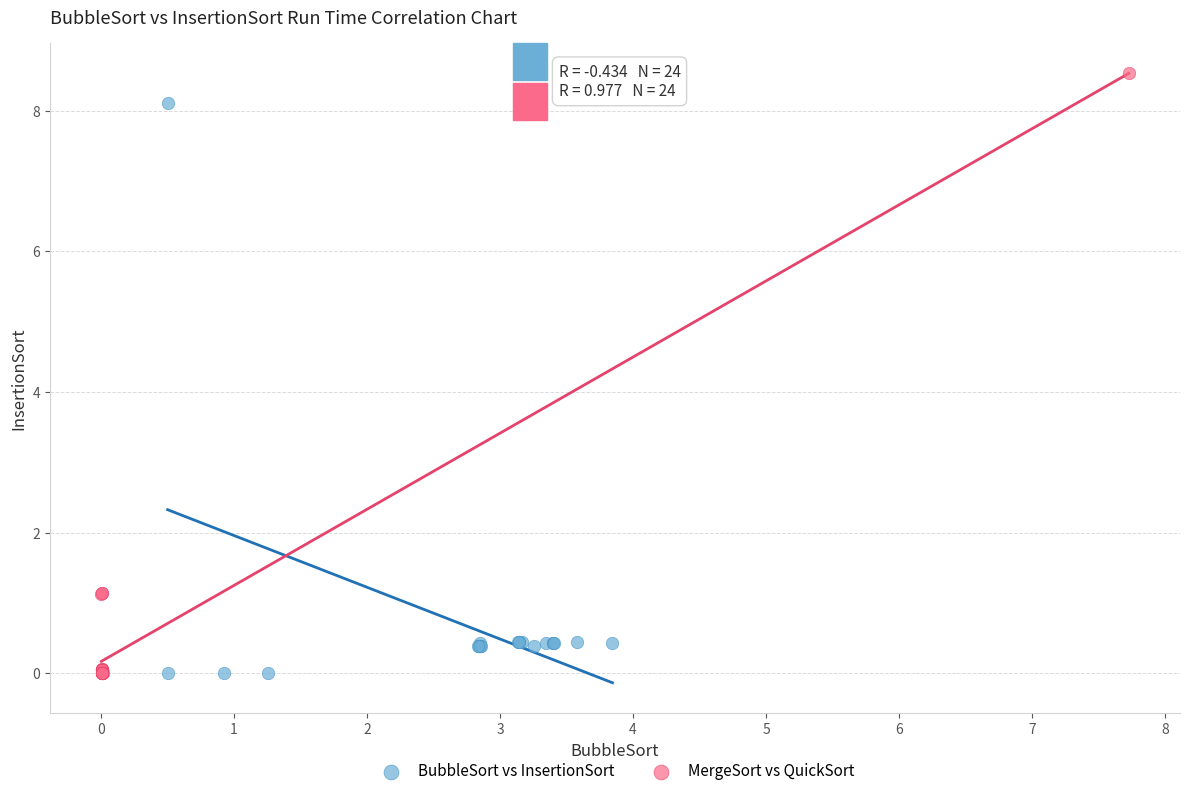

What are all the series names shown in the legend?

BubbleSort vs InsertionSort, MergeSort vs QuickSort